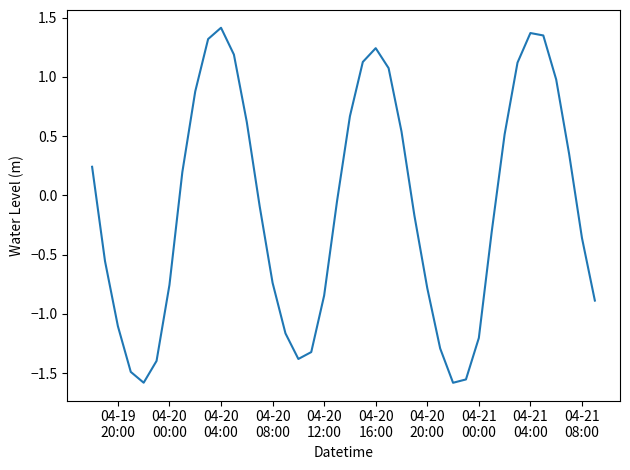

Count the number of values greater than 0.

18